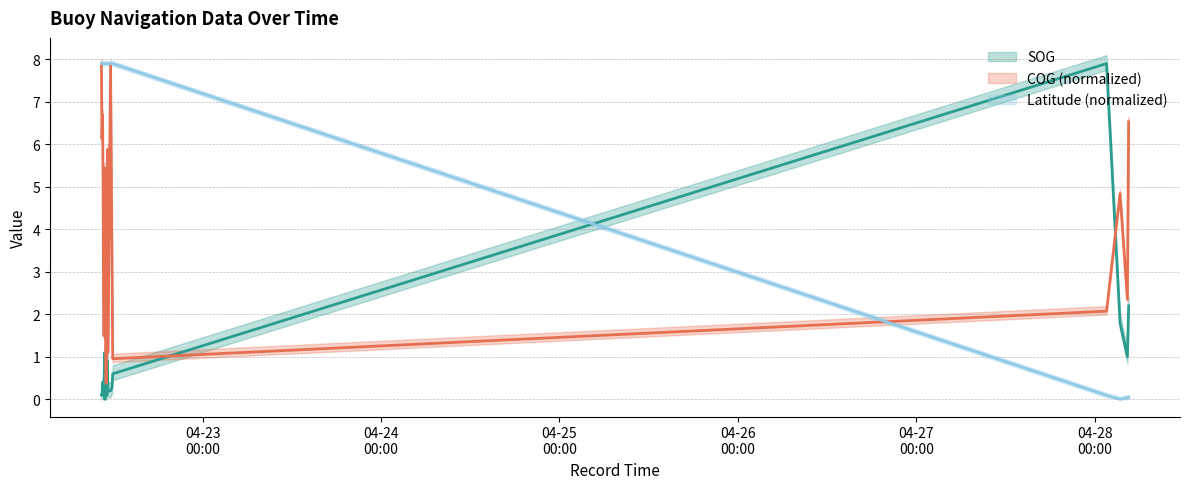

What position from the left is 2024-04-22 11:15:50?

14